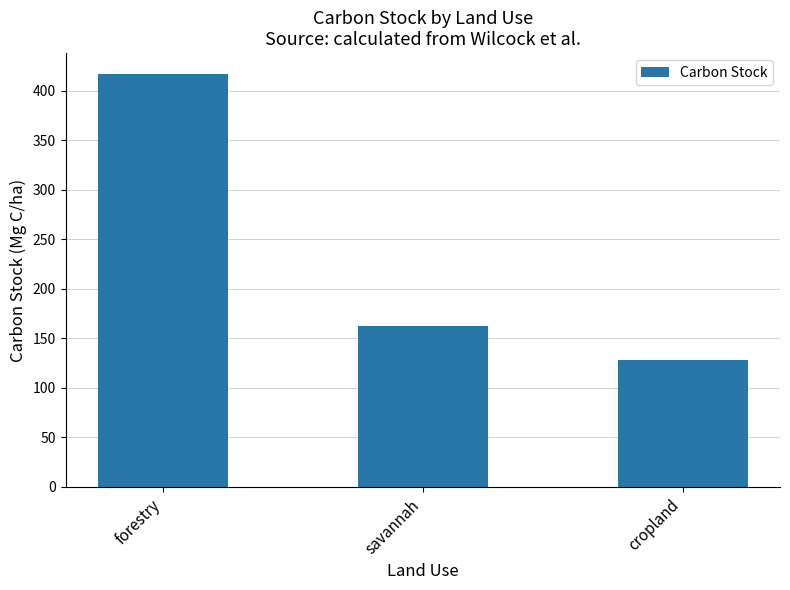

Is it true that the value at savannah is 227.7?

False